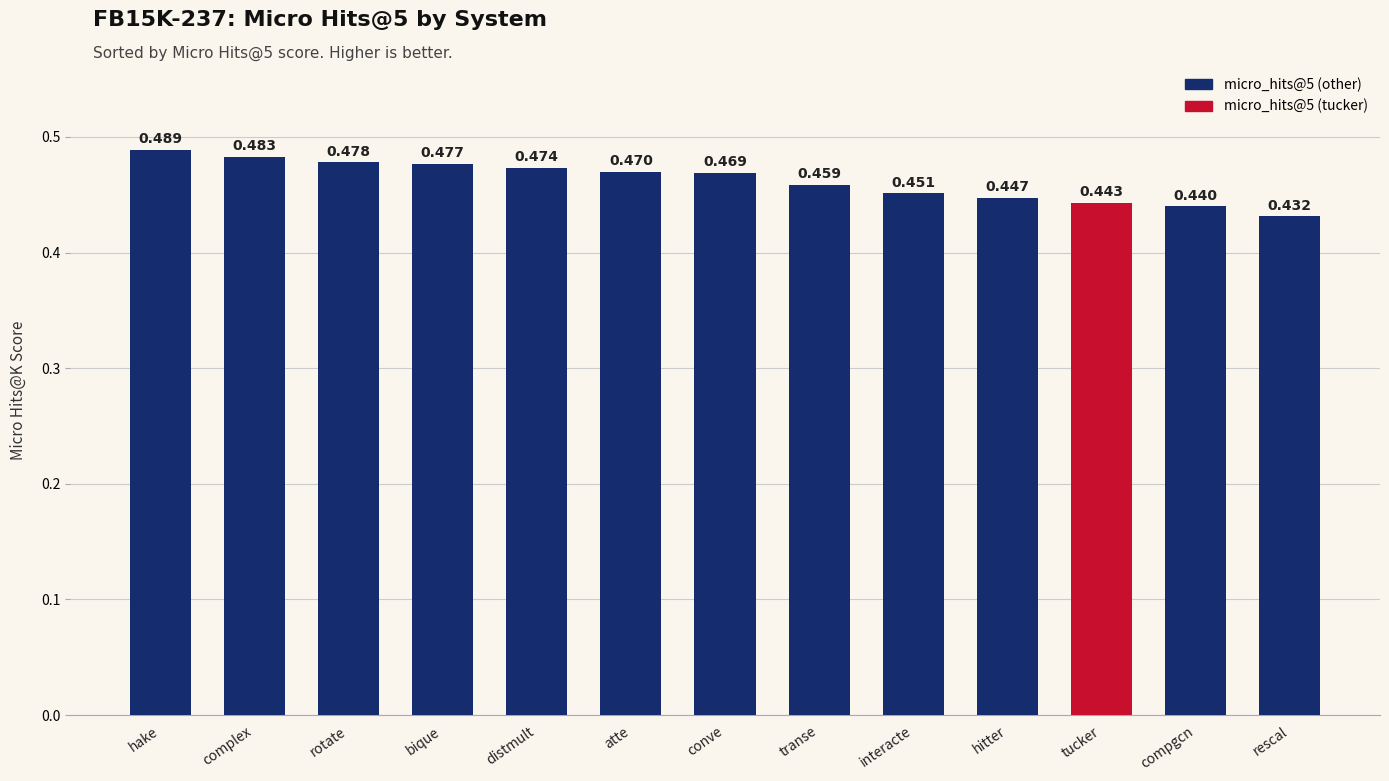

Is it true that the value at complex is 0.1?

False